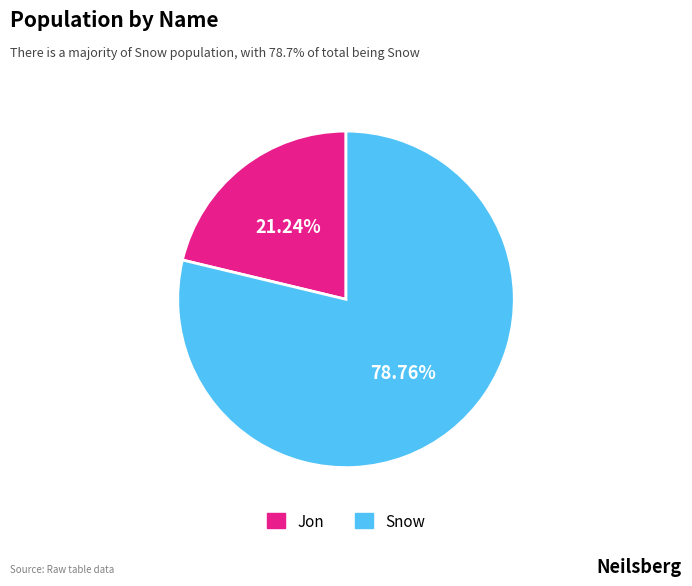

To the nearest percent, what is the average slice percentage?

50%